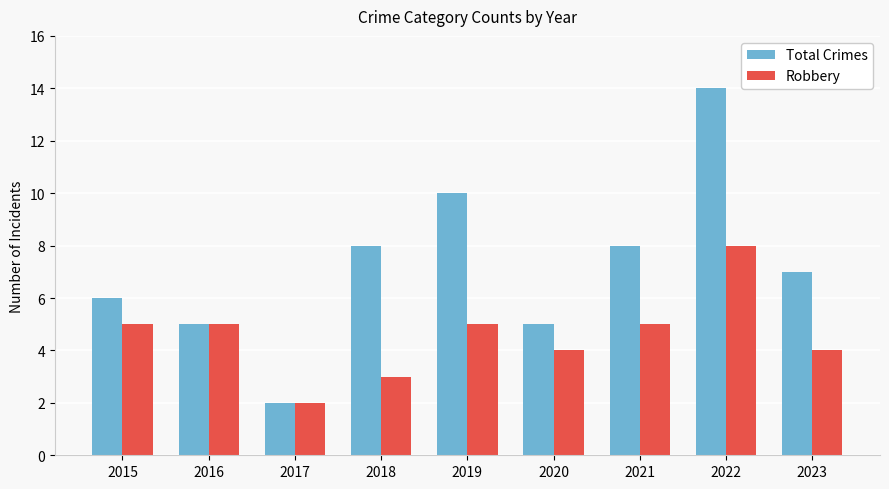

Reading left to right, what are all the values shown in this chart?

Total Crimes: 2015=6	2016=5	2017=2	2018=8	2019=10	2020=5	2021=8	2022=14	2023=7
Robbery: 2015=5	2016=5	2017=2	2018=3	2019=5	2020=4	2021=5	2022=8	2023=4